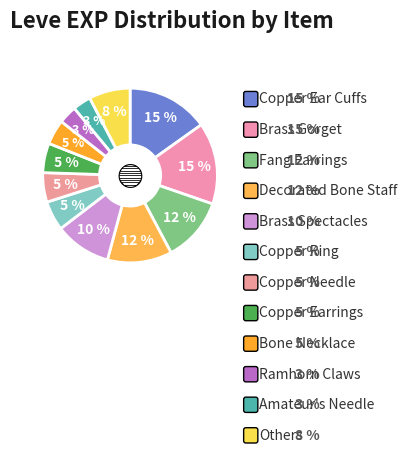

How many segments does this pie chart have?

12